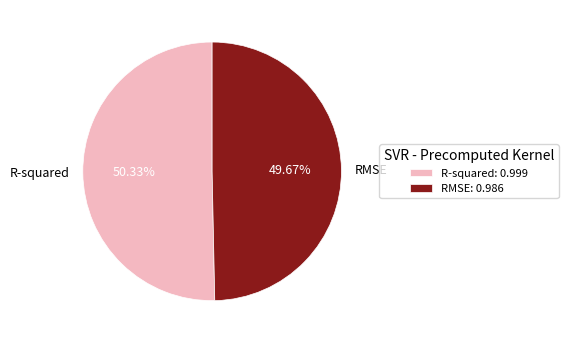

Does any single category account for the majority?

Yes